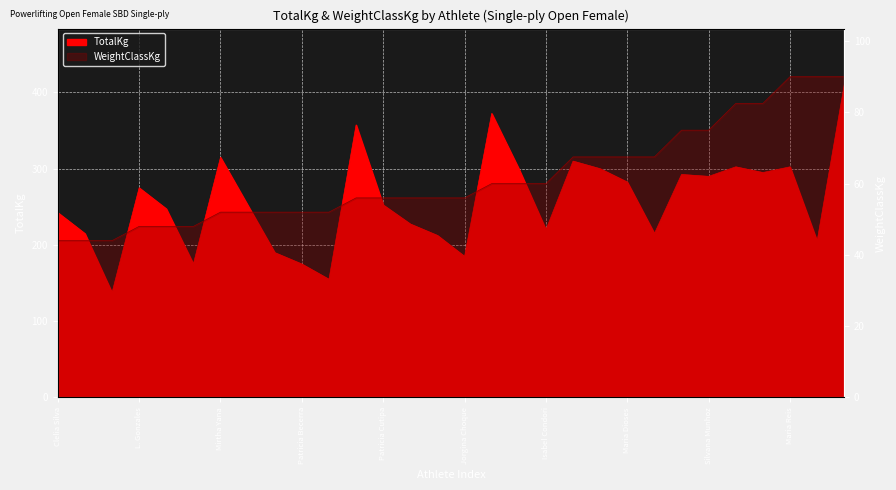

What is the spread (max minus min) of values at Maria Colis?

301.5